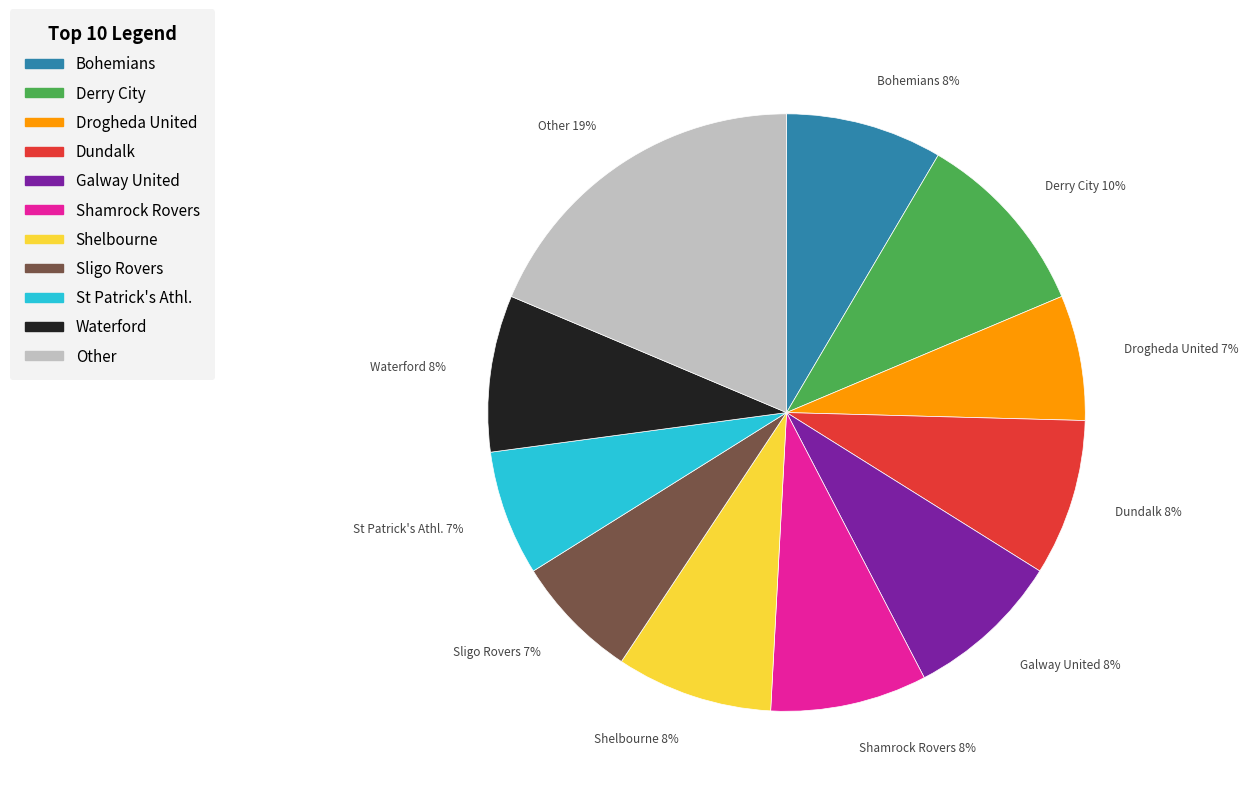

Combined, do Waterford and St Patrick's Athl. account for over 50%?

No